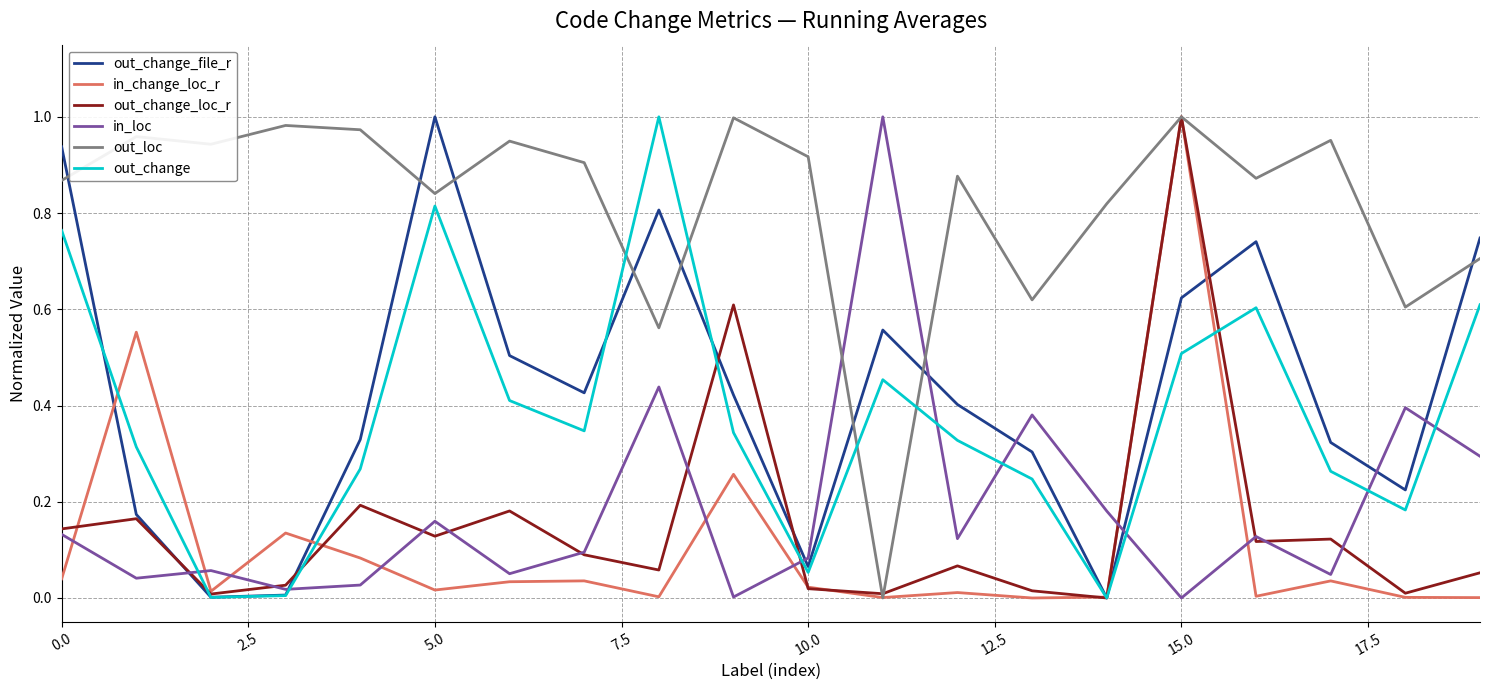

True or false: in_loc and out_change intersect in this chart.

True